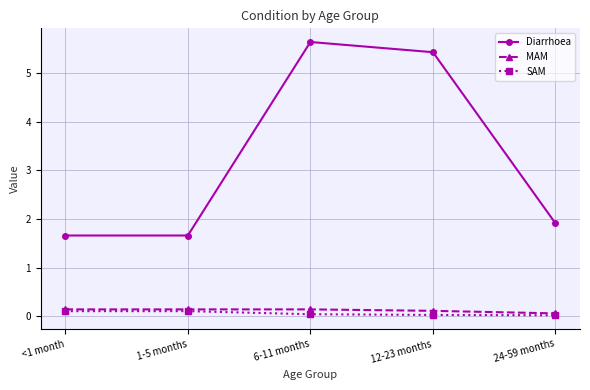

Is it true that Diarrhoea equals 2.6 at 24-59 months?

False